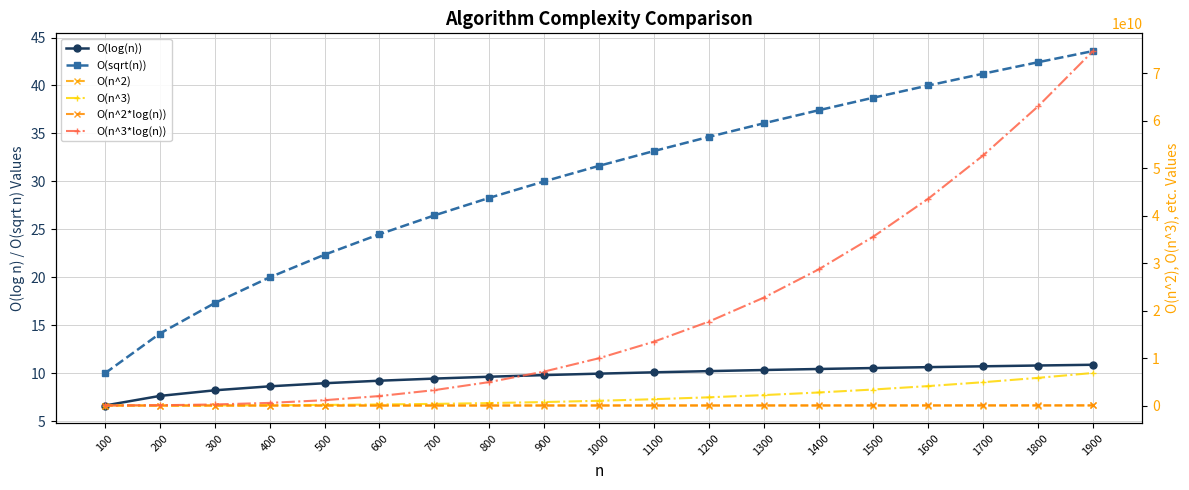

Which series changed the most between 100 and 1500?

O(n^3*log(n))